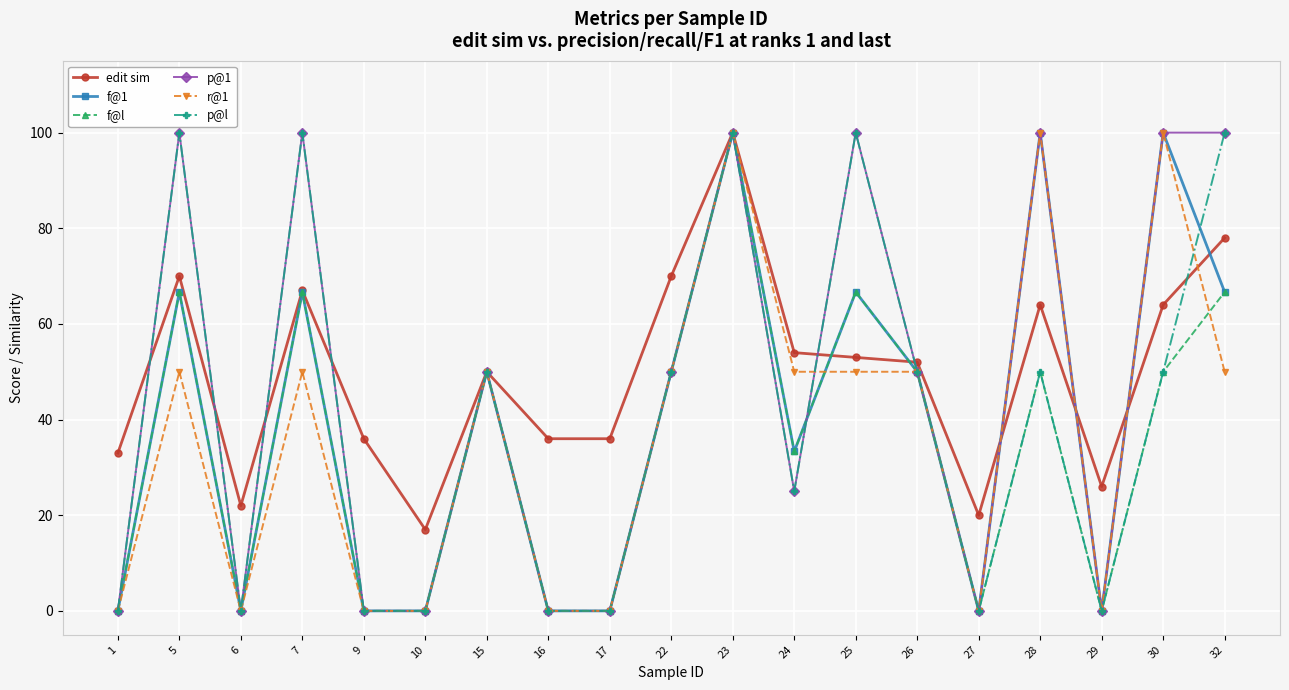

What is the spread (max minus min) of values at 16?

36.0